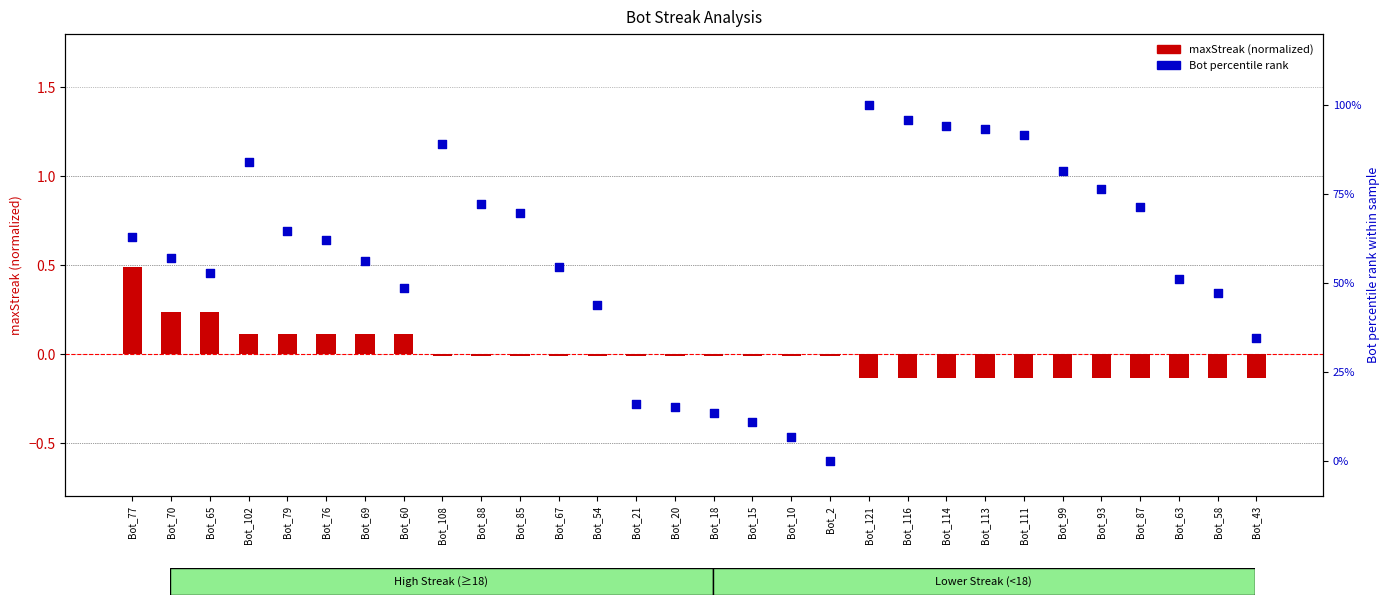

At which category is the sum across all series the highest?

Bot_121